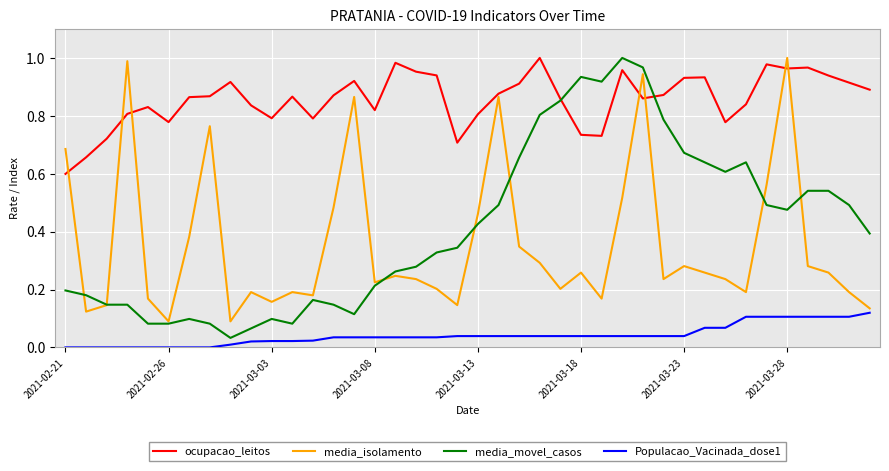

Which series has the widest spread of values?

media_movel_casos